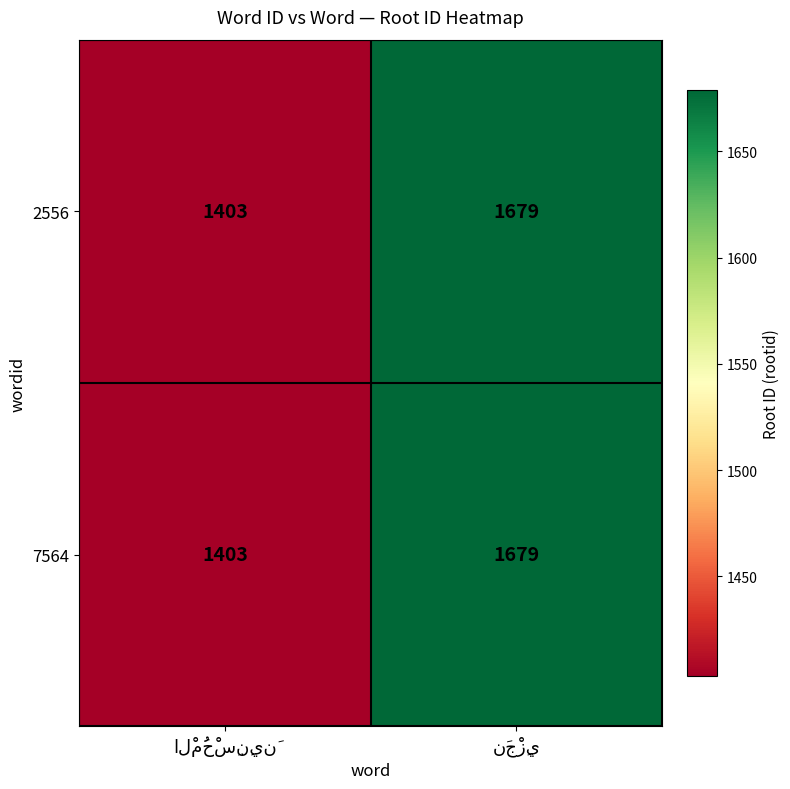

What is the sum of all 2556 values?

3082